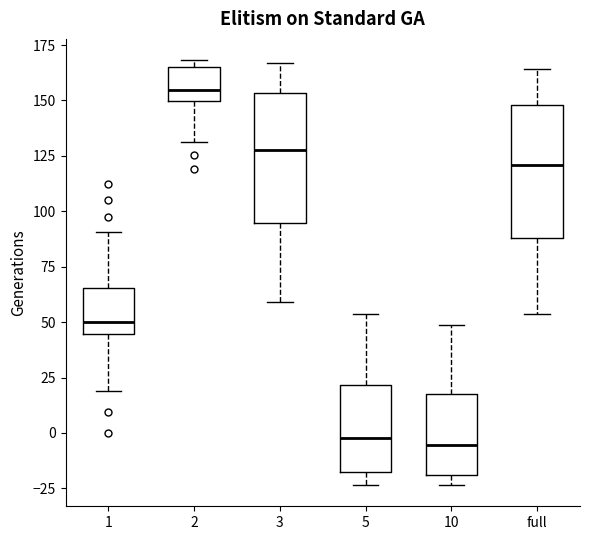

Reading left to right, transcribe this box plot: for each box, give where its median line is, the range the box spans, and where its two whiskers end, as read against the y-axis. The values are not printed on the chart, so give them approximately, as read against the axis.

1: median 50, box 45 to 65, whiskers 20 to 90
2: median 155, box 150 to 165, whiskers 130 to 170
3: median 130, box 95 to 155, whiskers 60 to 165
5: median 0, box -15 to 20, whiskers -25 to 55
10: median -5, box -20 to 20, whiskers -25 to 50
full: median 120, box 90 to 150, whiskers 55 to 165